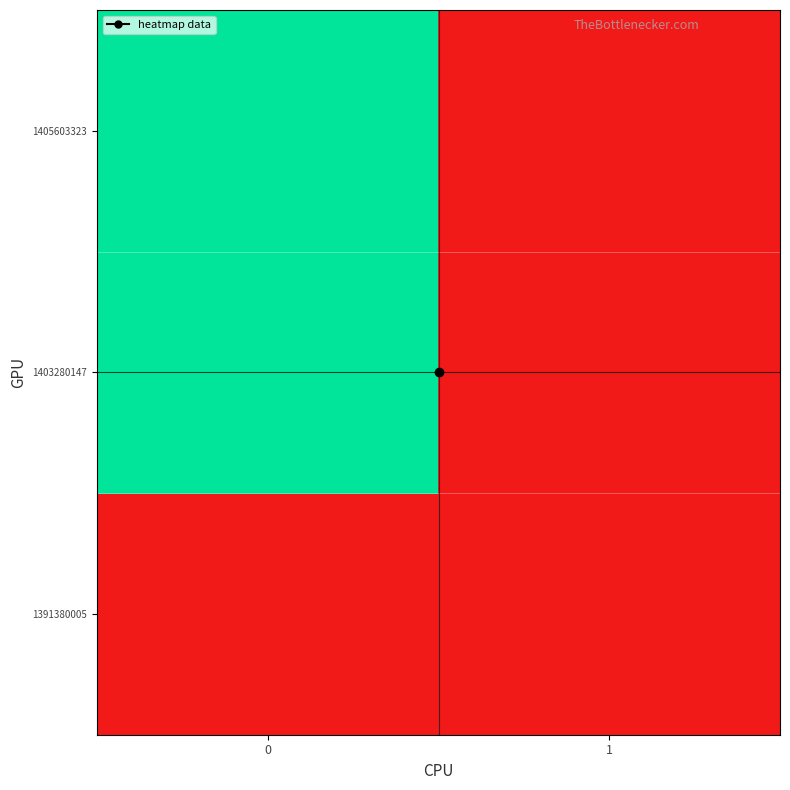

At how many categories does at least one series exceed 0?

1